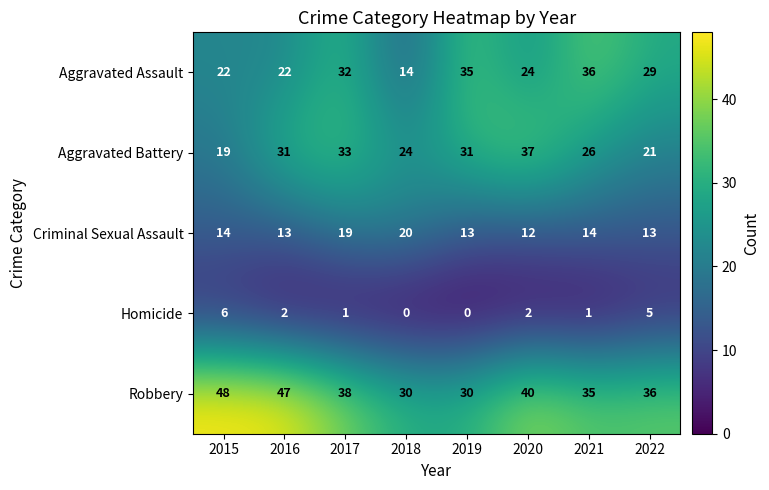

Rank the series at 2022 from lowest to highest value.

Homicide, Criminal Sexual Assault, Aggravated Battery, Aggravated Assault, Robbery